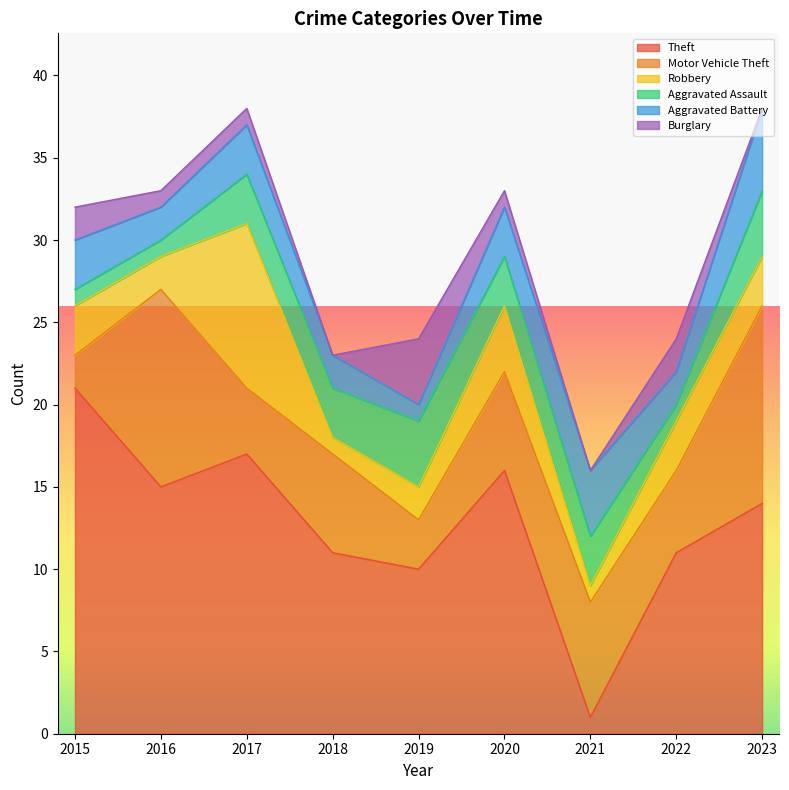

After their last crossing, which series has the higher values: Theft or Motor Vehicle Theft?

Theft